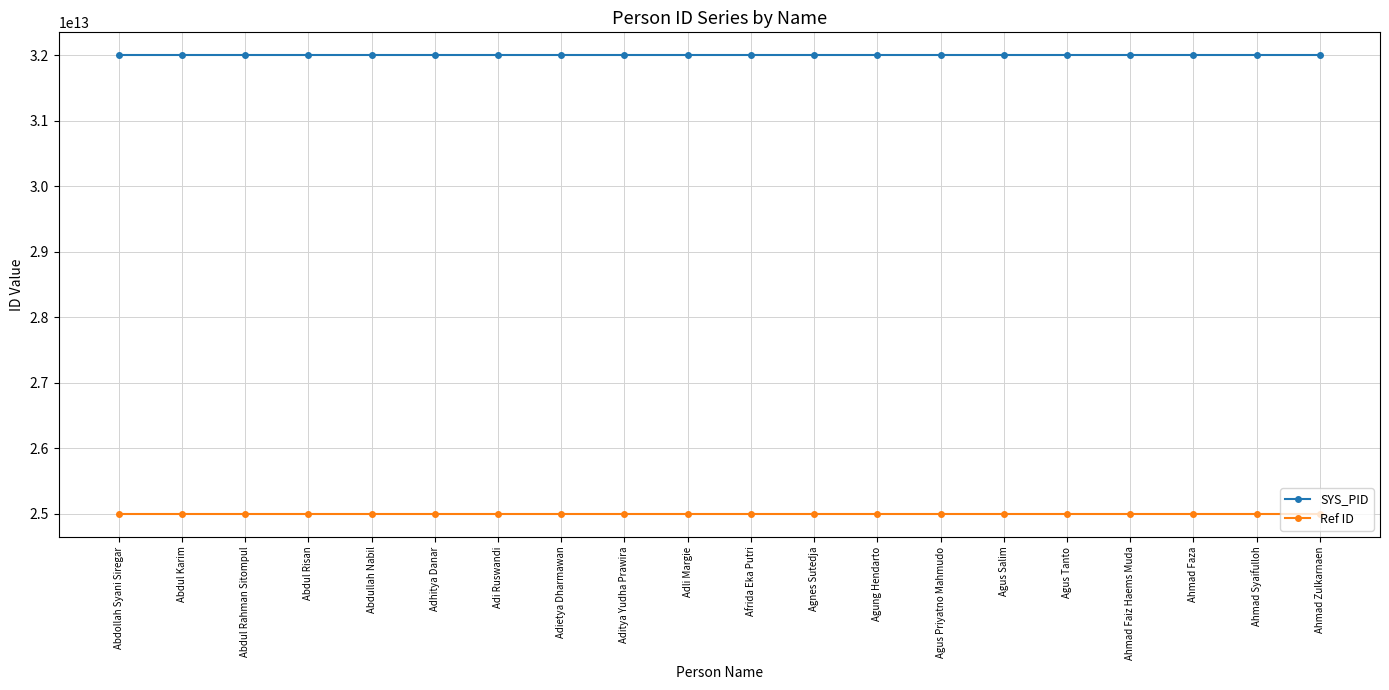

At which label does SYS_PID first exceed 32000000000011?

Agnes Sutedja